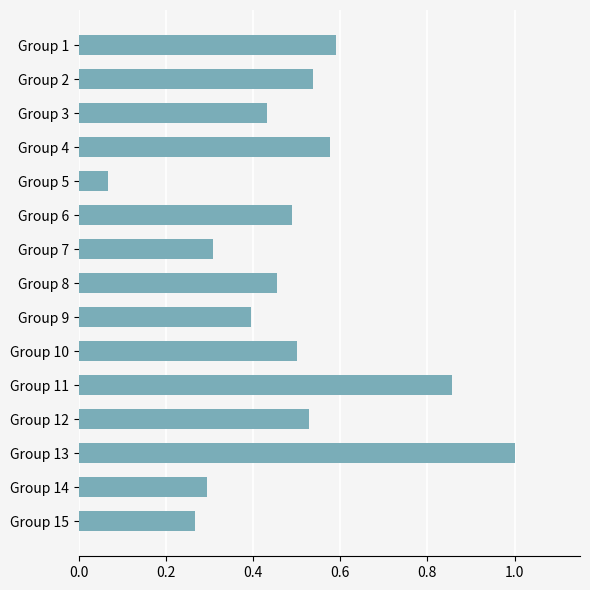

Which category has the highest value across all series?

Group 13